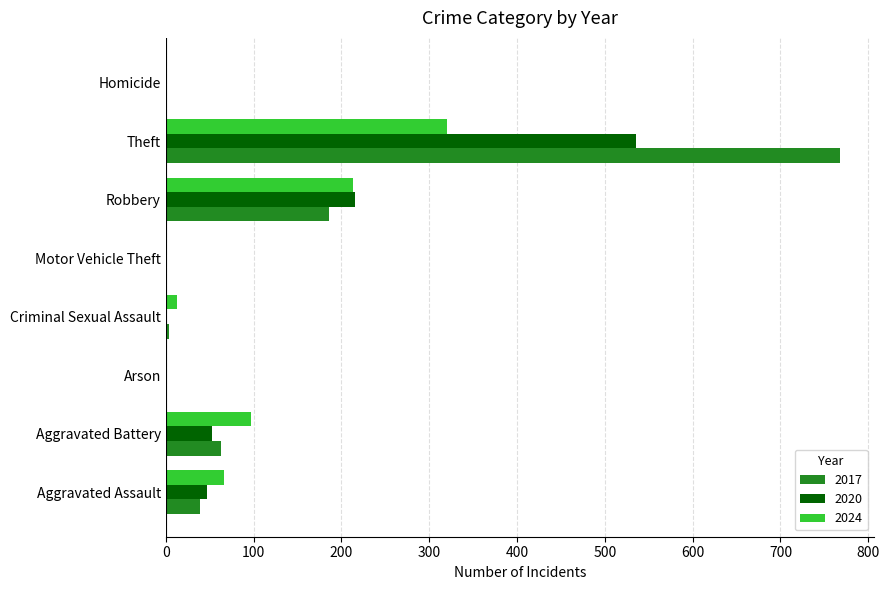

Where is 2024 nearest to the value 160?

Robbery